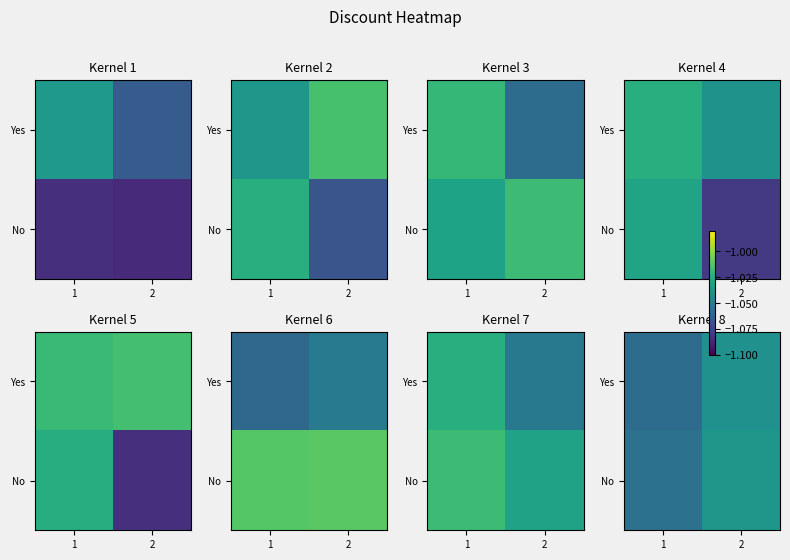

Which has a higher value, 1 or 2?

2